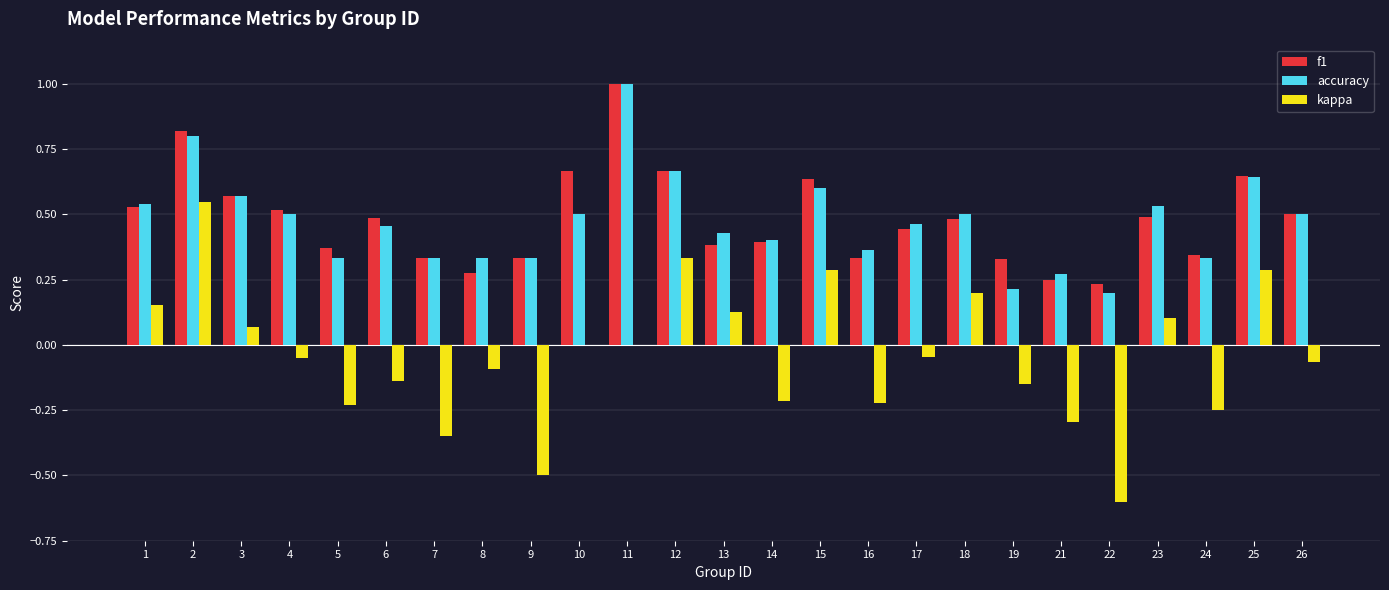

What is the maximum value shown in the chart?

1.0